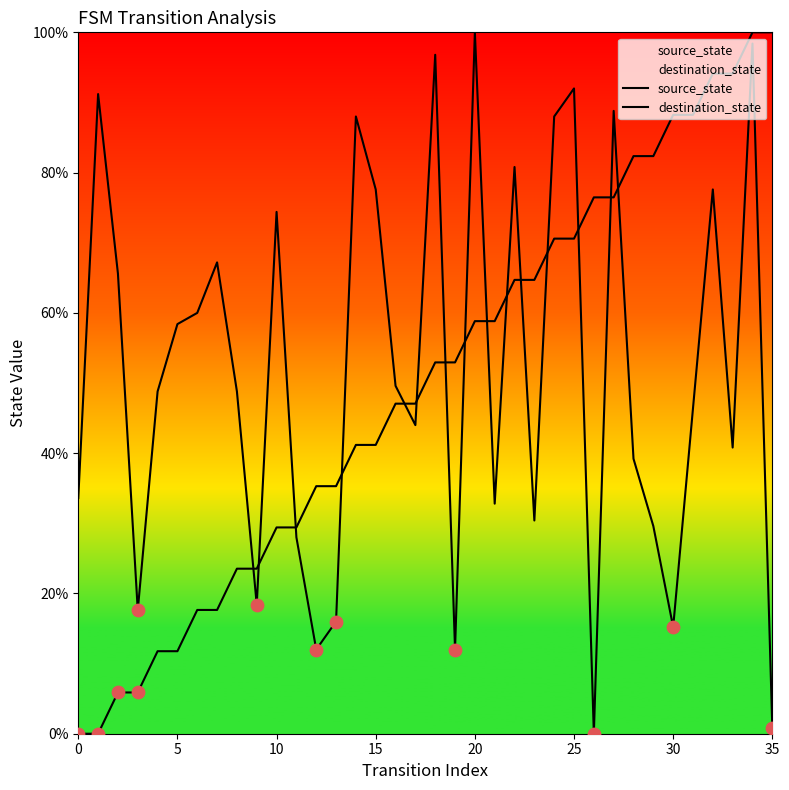

What are all the series names shown in the legend?

source_state, destination_state